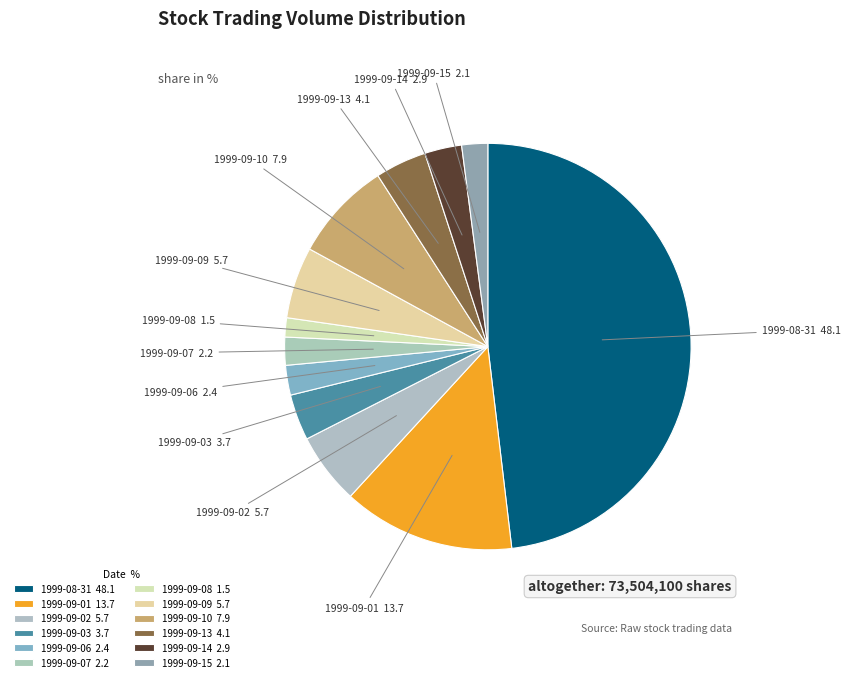

Do 1999-09-02 and 1999-09-06 together represent more than half of the pie?

No